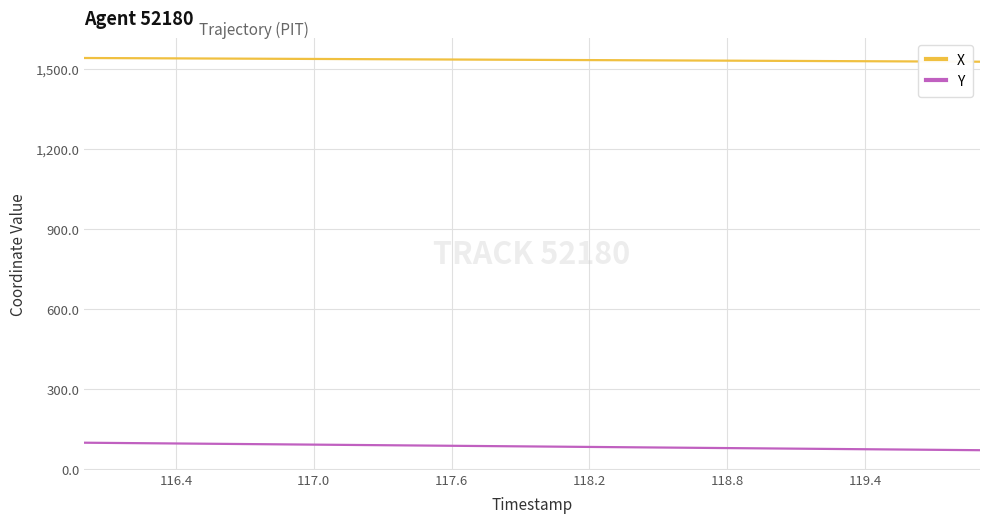

What is the maximum value shown in the chart?

1540.4